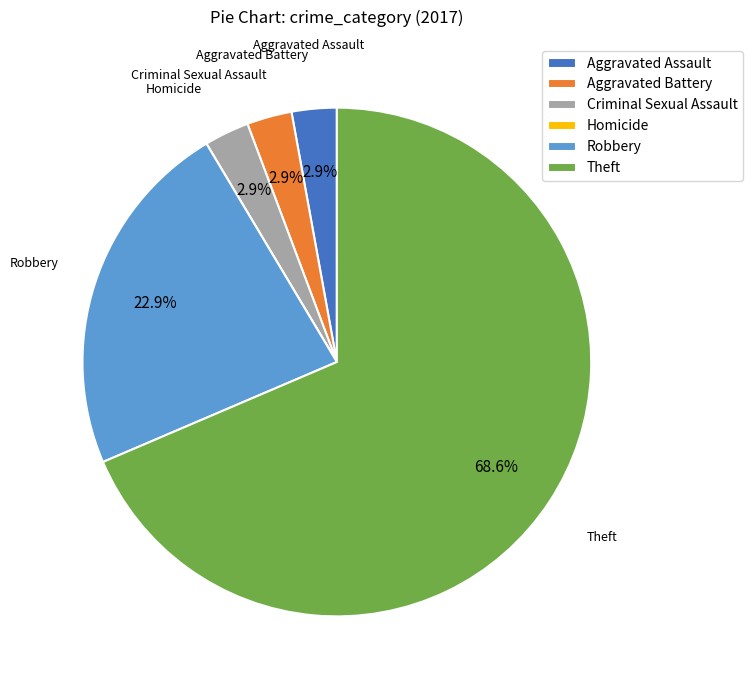

Which slice is the largest?

Theft